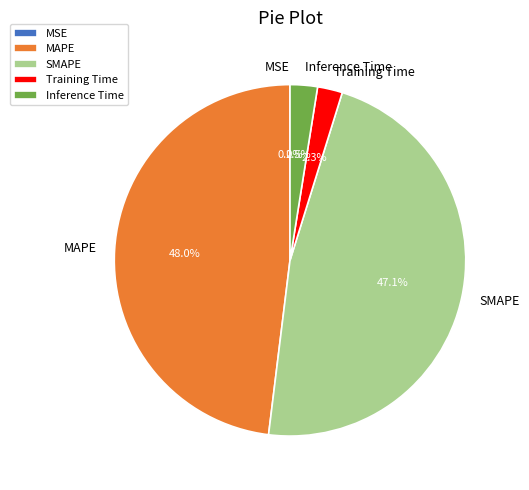

True or false: Inference Time accounts for 11% of the total.

False